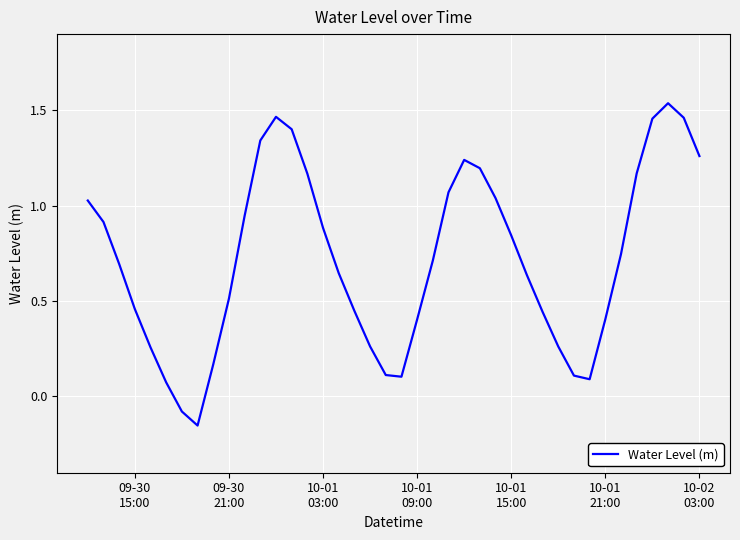

What is the difference between the maximum and minimum values?

1.7